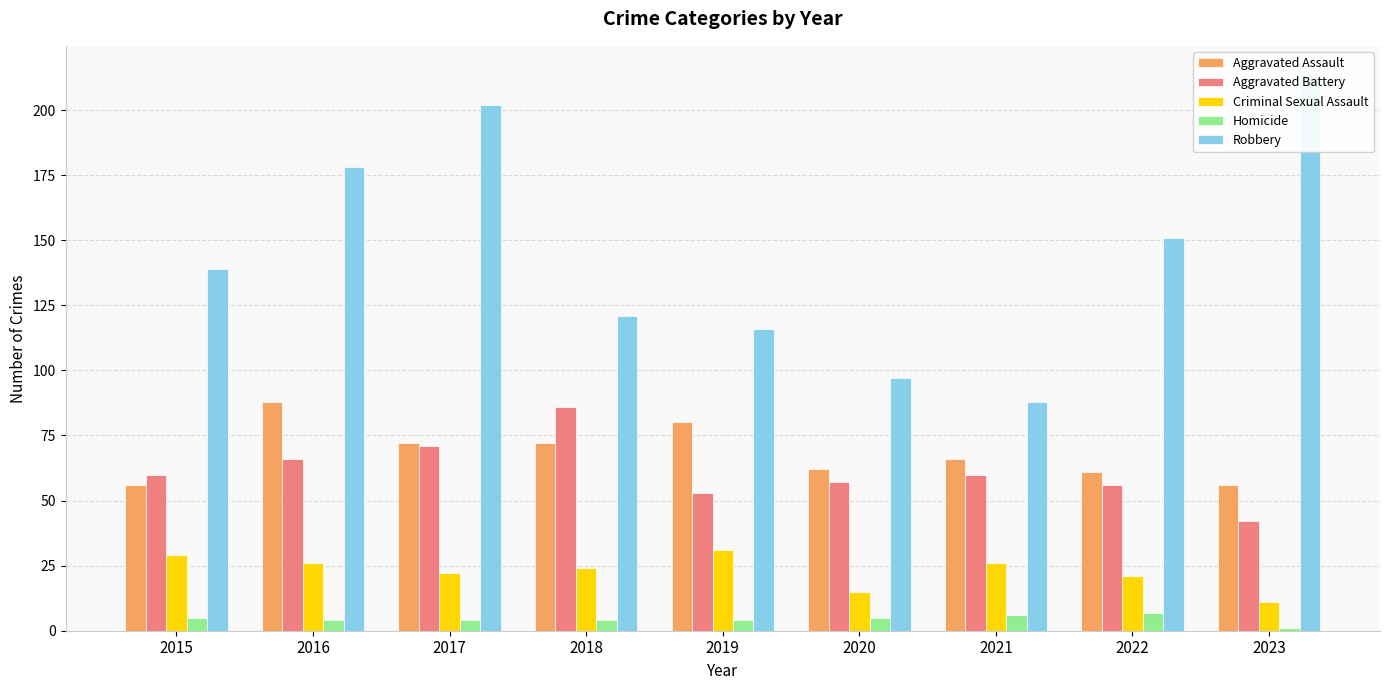

Is the value of Aggravated Assault at 2020 greater than the value of Criminal Sexual Assault at 2020?

Yes